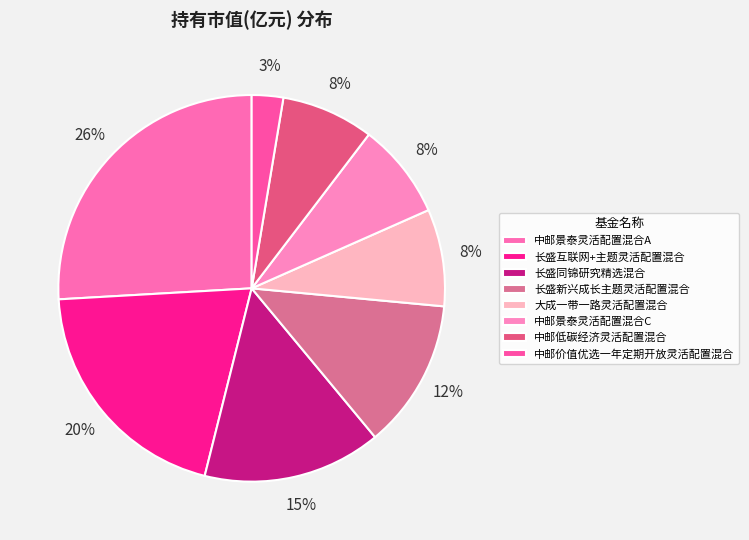

Does 长盛同锦研究精选混合 account for over 50% of the chart?

No